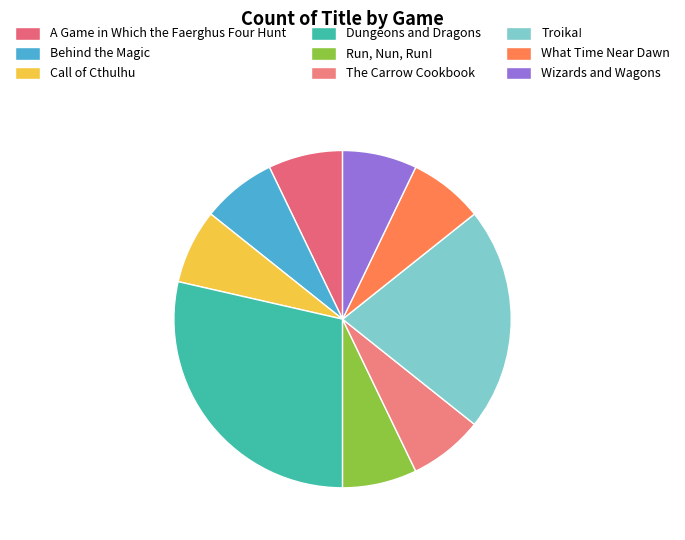

How many segments does this pie chart have?

9